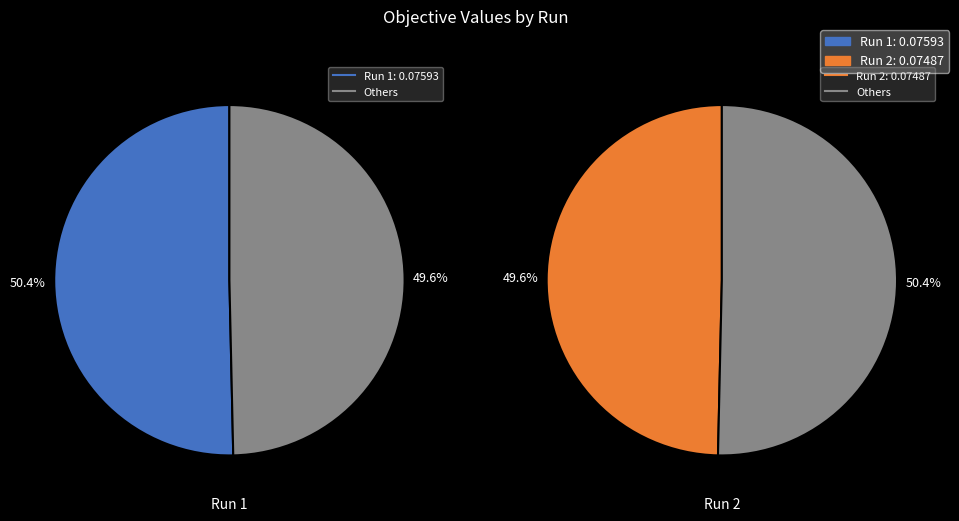

Which has a higher value, 1 or 2?

1